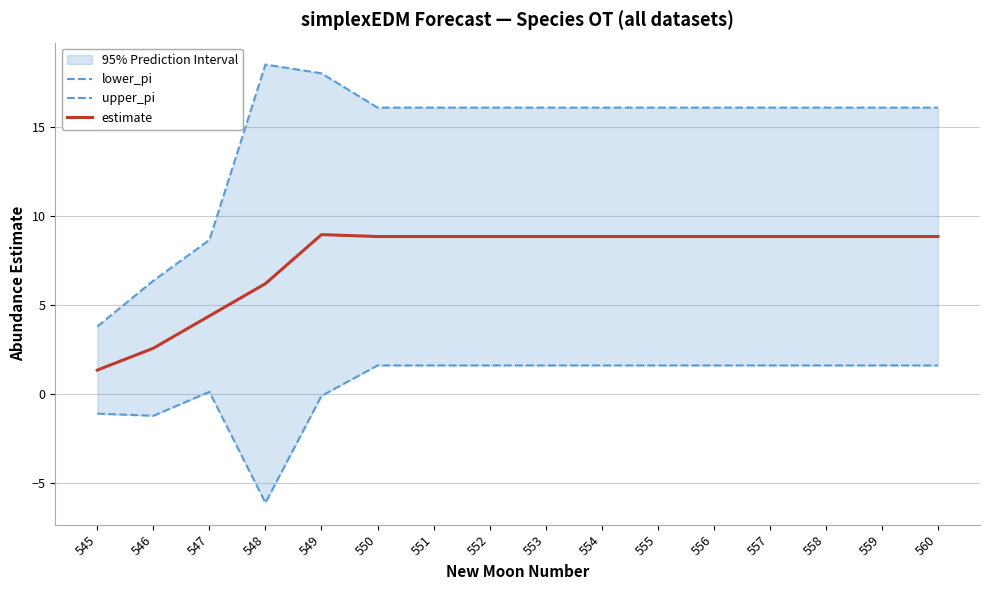

Which series changed the most between 546 and 558?

upper_pi